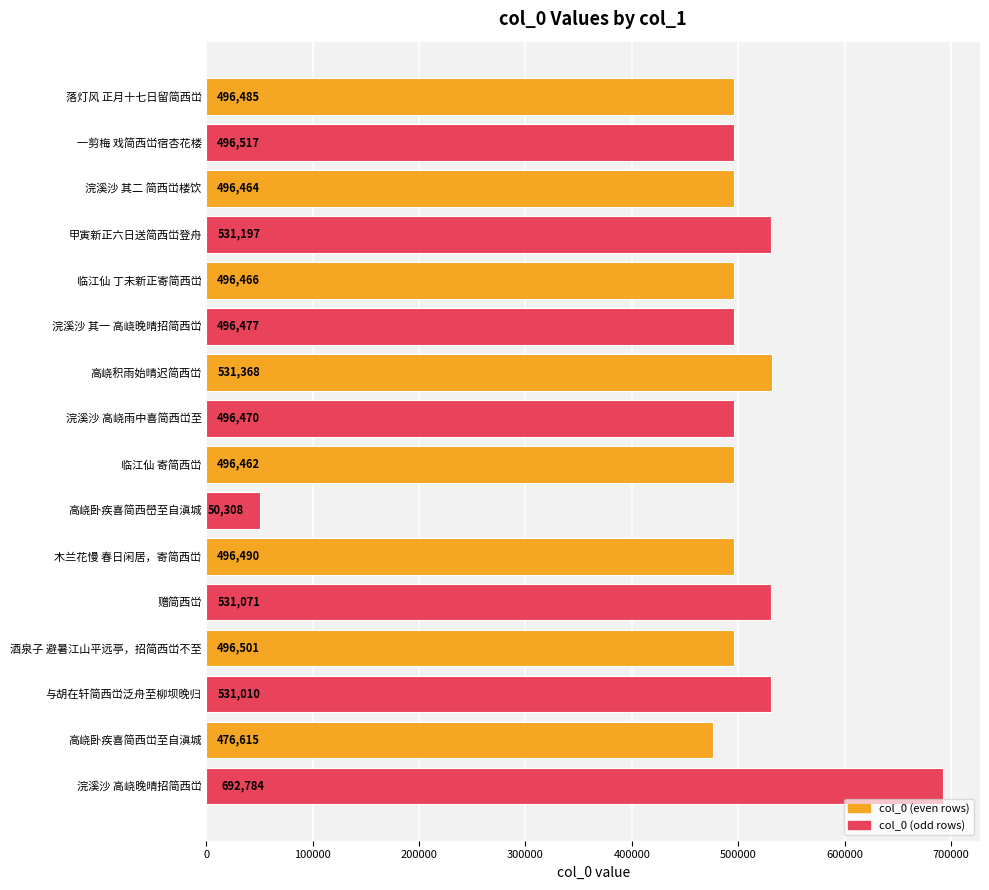

True or false: the data shows 531368 at 高峣积雨始晴迟简西峃.

True